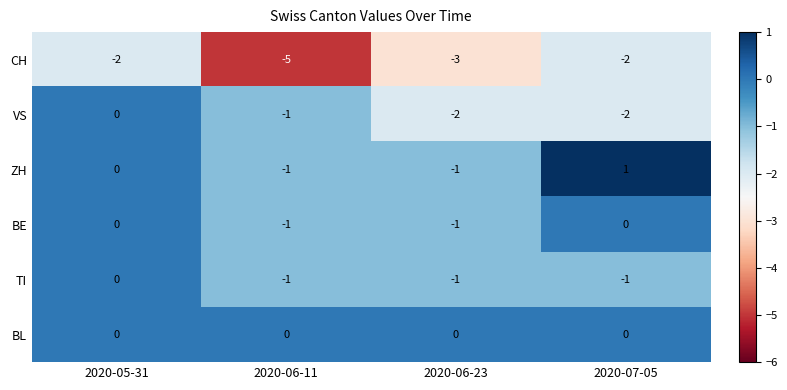

What is the smallest value displayed?

-5